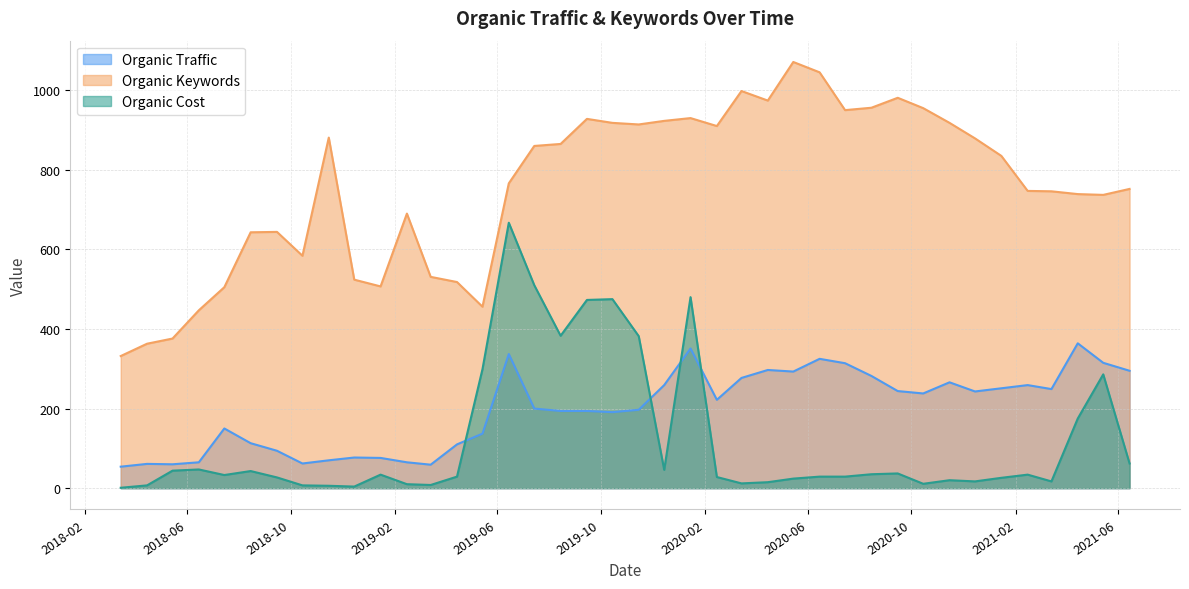

True or false: Organic Traffic has more than 1 points higher than both neighbors.

True